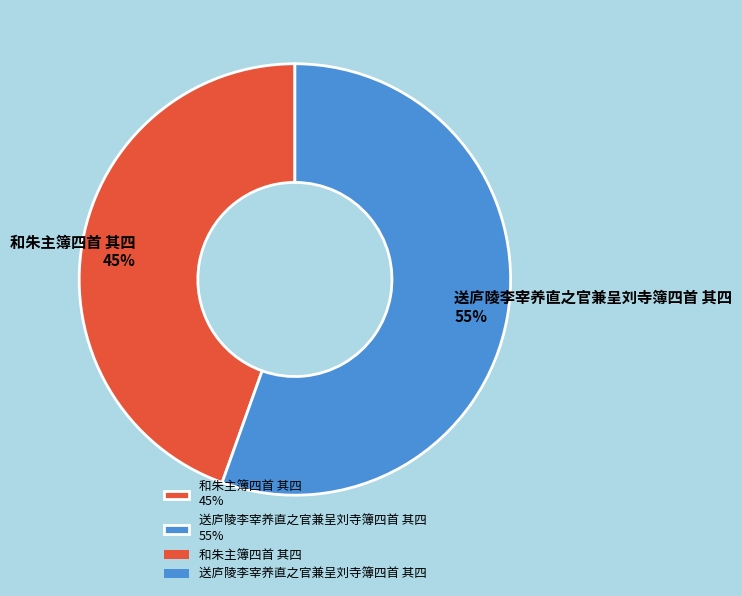

What is the largest slice in the pie chart?

送庐陵李宰养直之官兼呈刘寺簿四首 其四